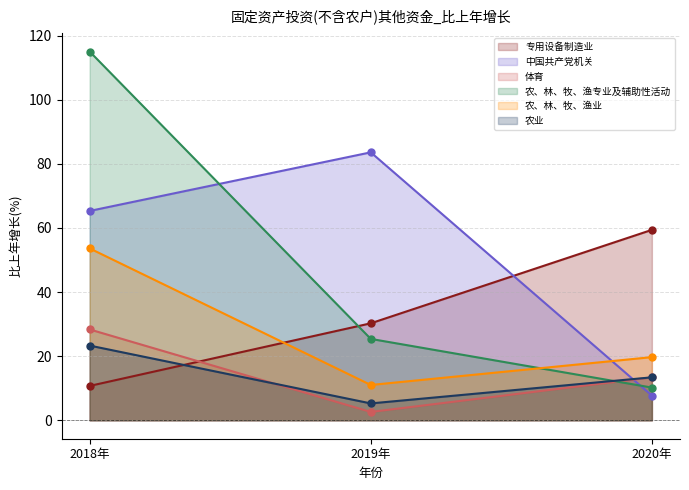

At which label is 农、林、牧、渔业 closest to 32?

2020年